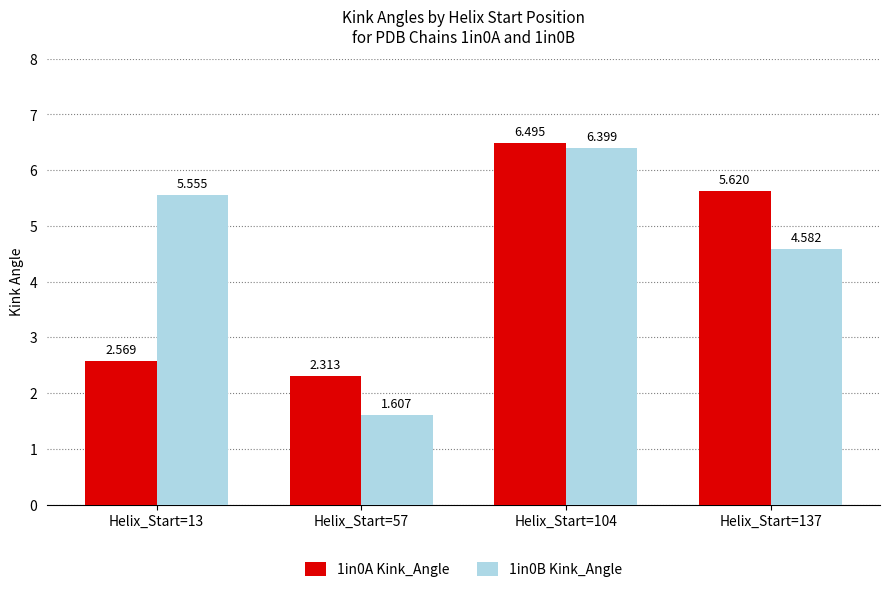

At which label does 1in0B Kink_Angle first exceed 5?

Helix_Start=13